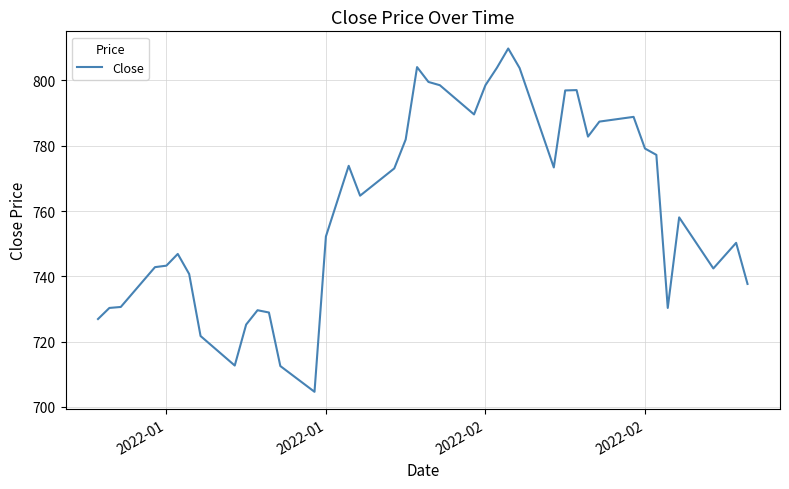

What is the sum of all values?

30451.4